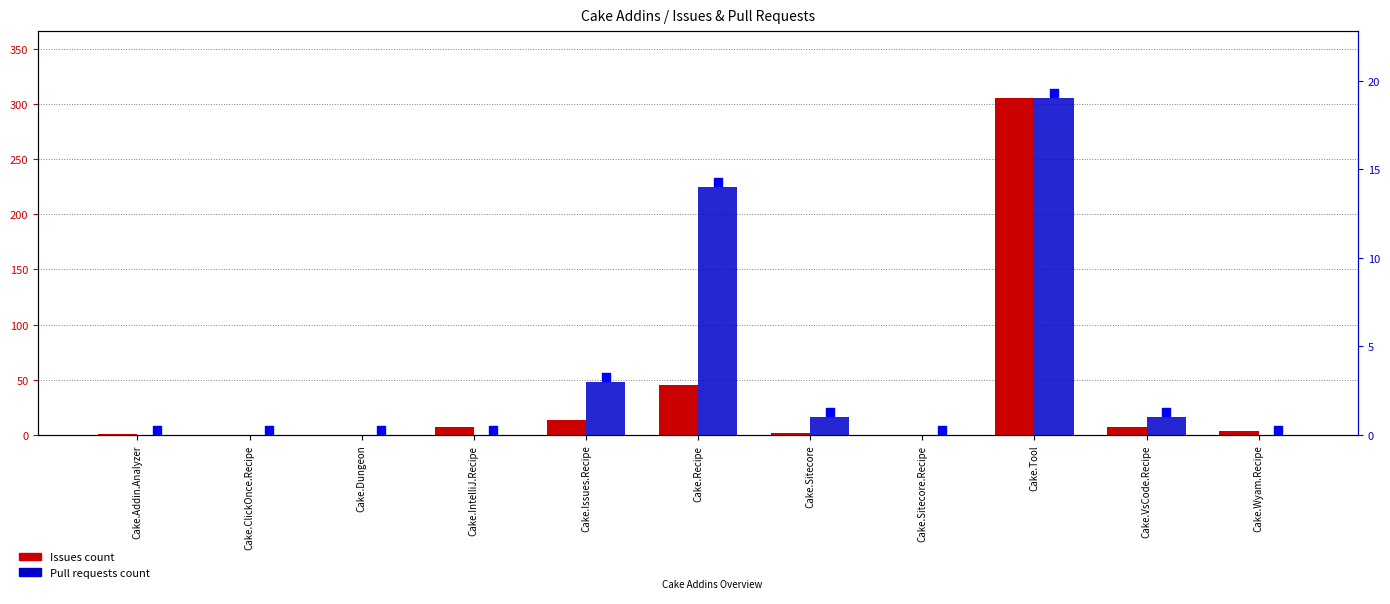

Is the value of Pull requests count at Cake.Dungeon greater than the value of Issues count at Cake.VsCode.Recipe?

No